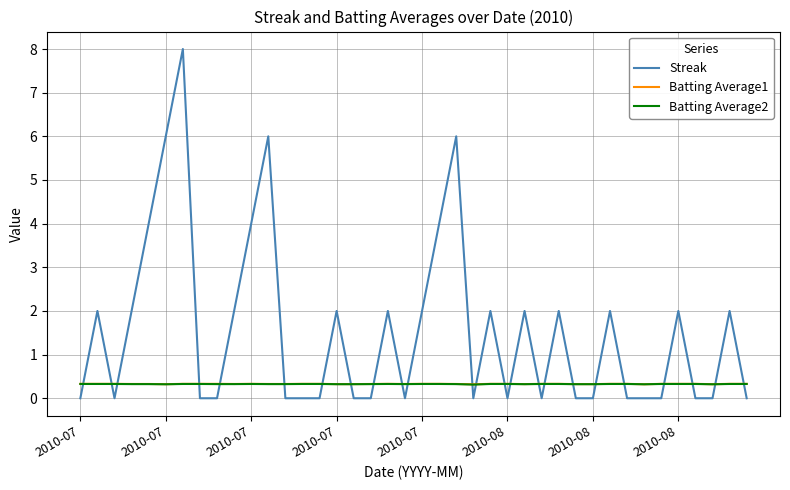

How many lines are shown in the chart?

3